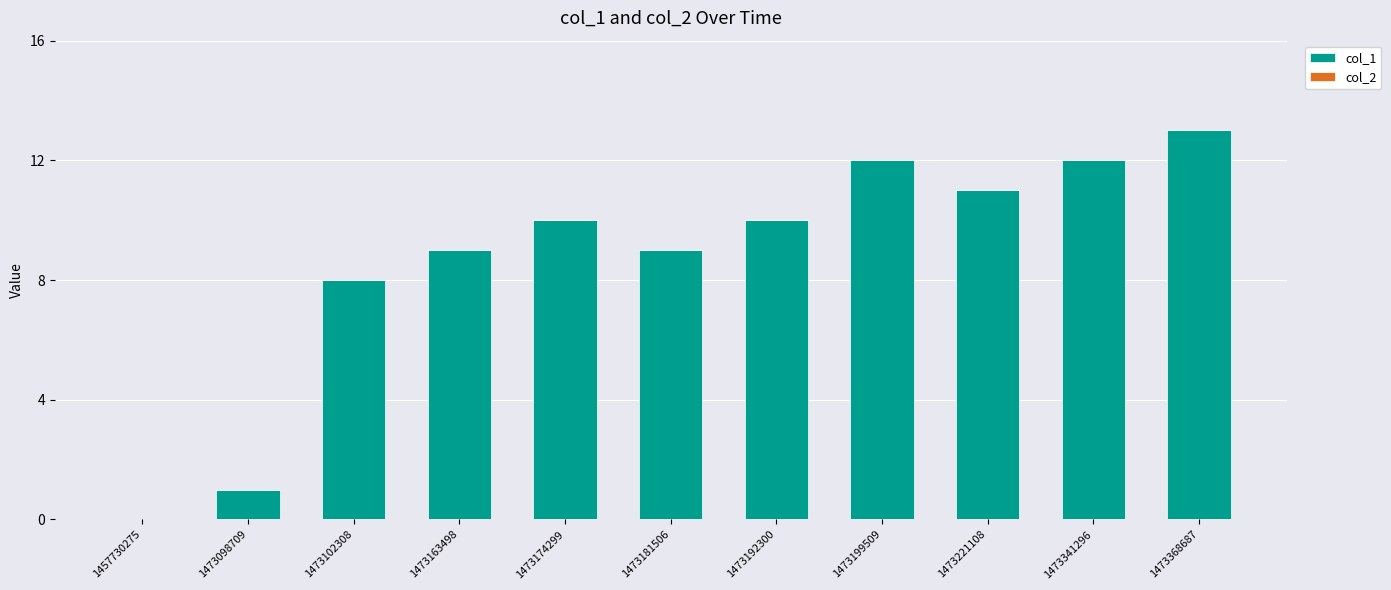

Which label corresponds to the largest value in the chart?

1473368687